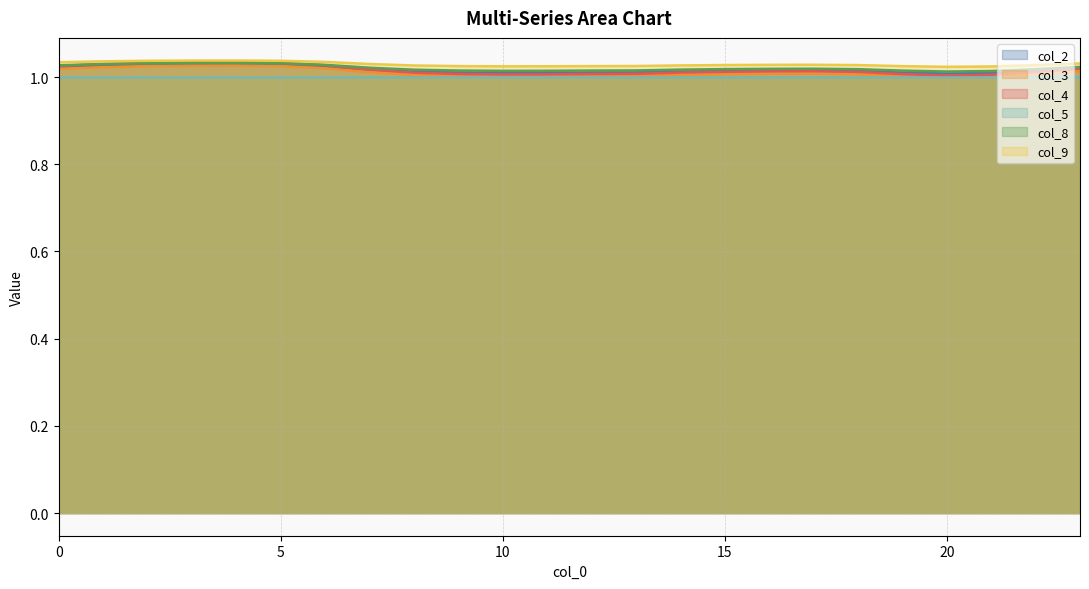

True or false: col_4 has a value of 0.6 at 15.

False